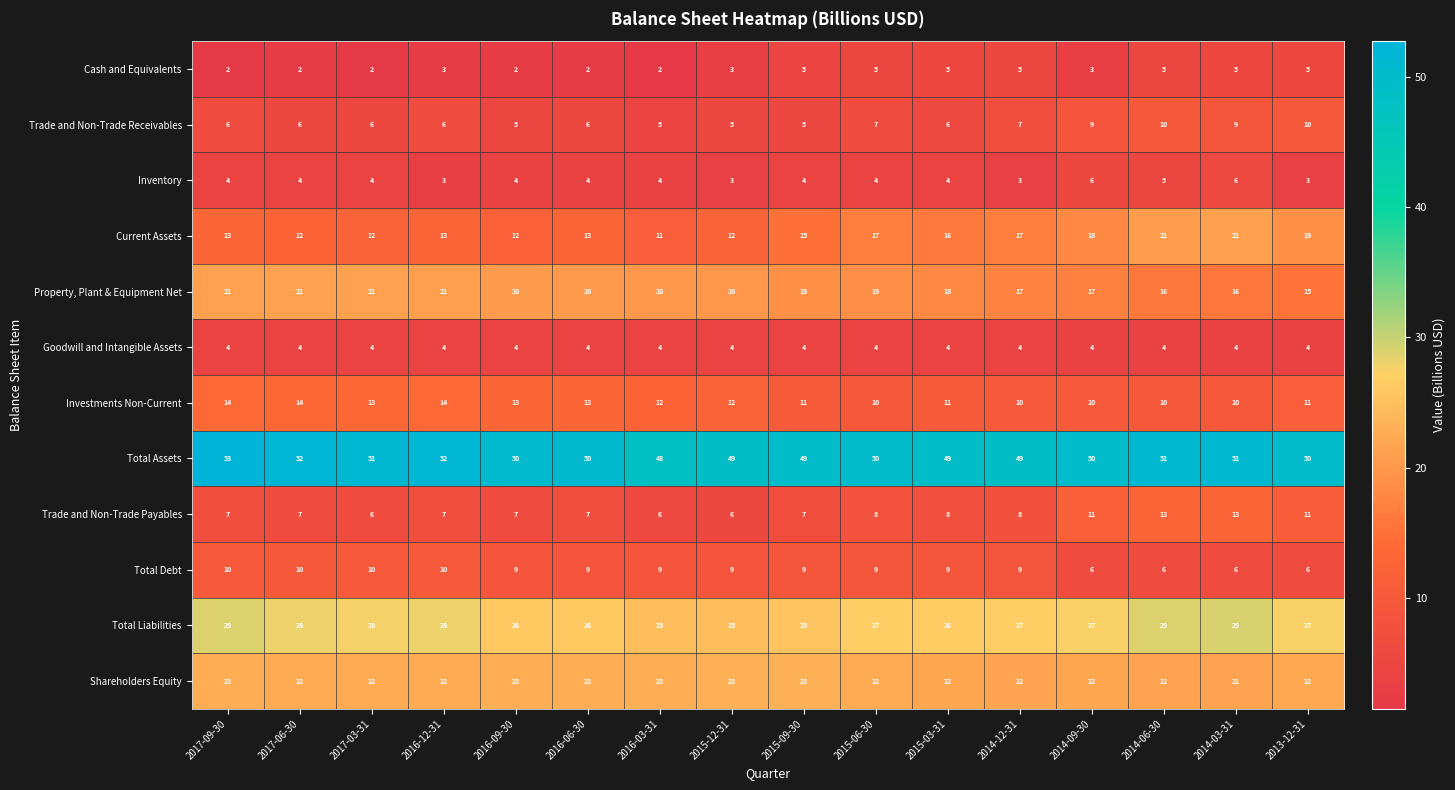

Between 2015-06-30 and 2014-06-30, which series saw the biggest shift?

Trade and Non-Trade Payables